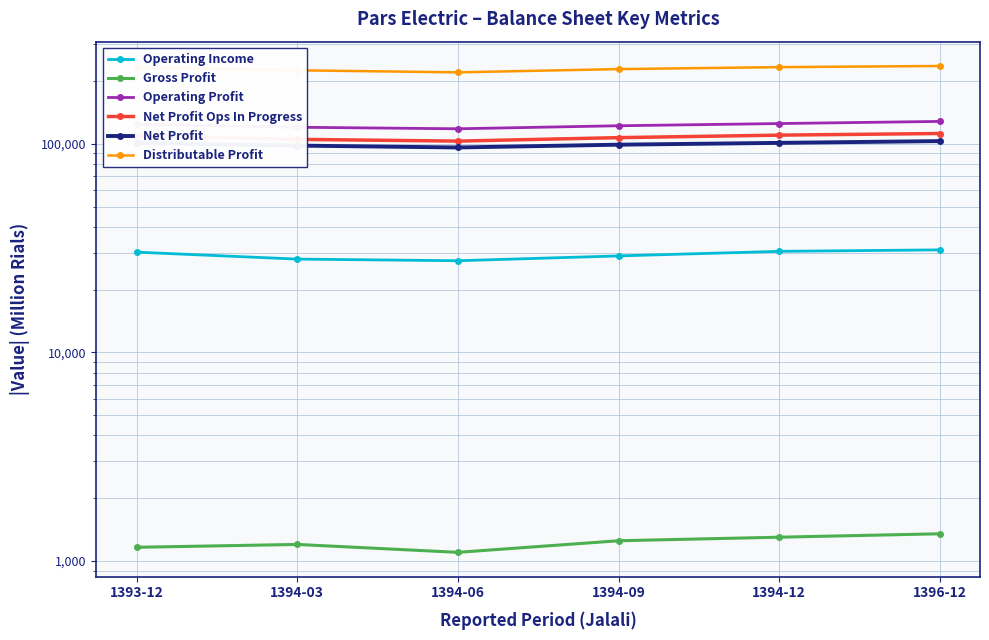

True or false: Operating Income and Gross Profit intersect in this chart.

False